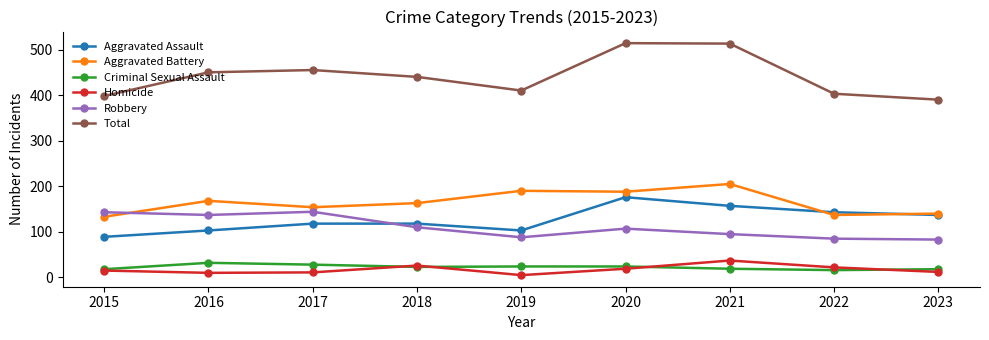

What is the difference between the maximum and minimum values in the Homicide series?

32